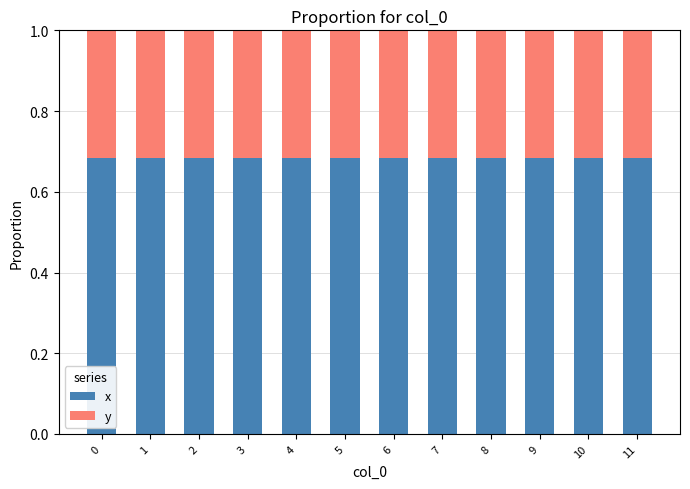

What is the total value across all series at 0?

1.0